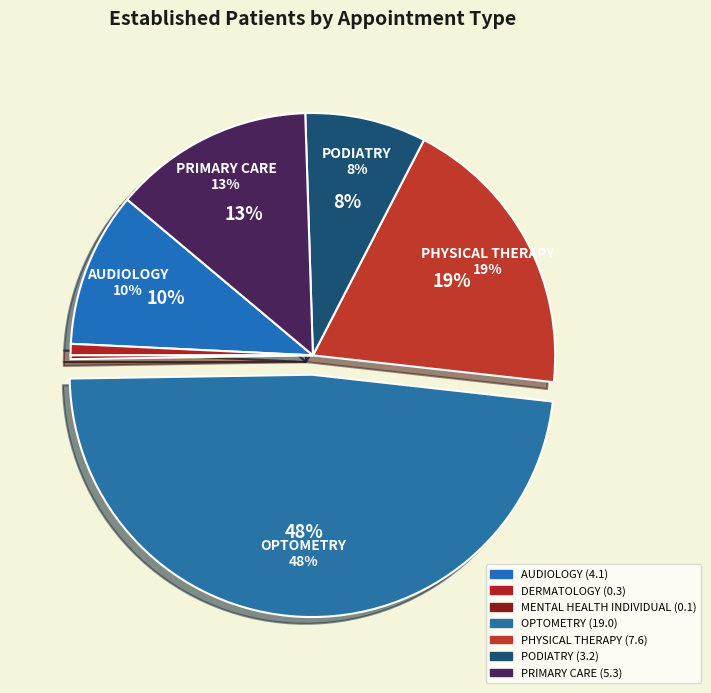

To the nearest percent, what is the combined percentage of DERMATOLOGY and PODIATRY?

9%